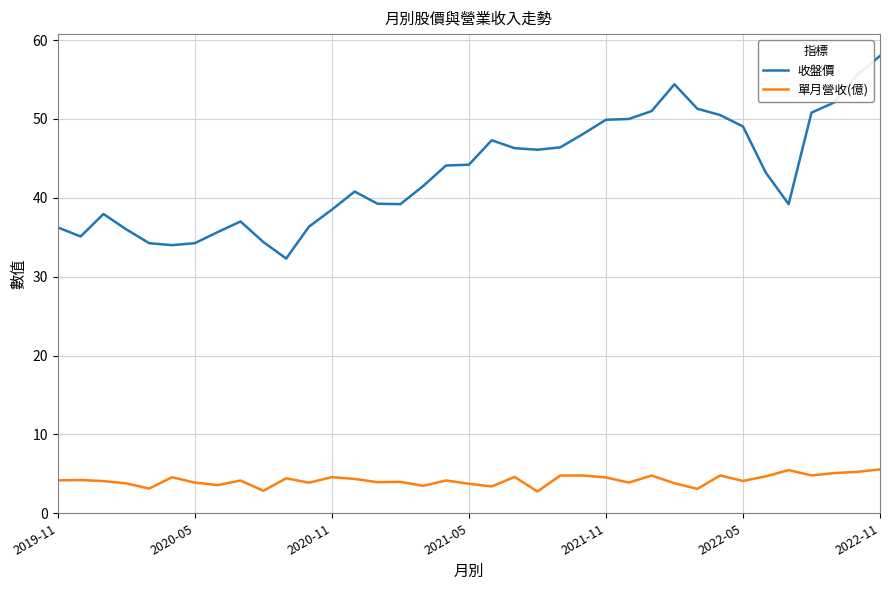

Rank the series by their maximum value, from lowest to highest.

單月營收(億), 收盤價